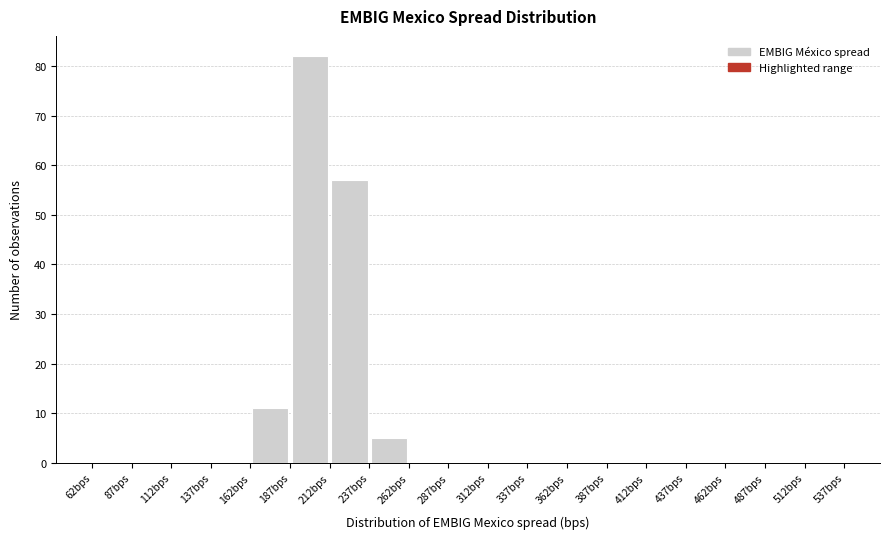

Reading left to right, transcribe this chart: for each bar, give the range it covers on the x-axis and its height. Neither the bar edges nor the heights are printed on the chart, so give them approximately, as read against the axes.

62 to 87: 0
87 to 112: 0
112 to 137: 0
137 to 162: 0
162 to 187: 11
187 to 212: 82
212 to 237: 57
237 to 262: 5
262 to 287: 0
287 to 312: 0
312 to 337: 0
337 to 362: 0
362 to 387: 0
387 to 412: 0
412 to 437: 0
437 to 462: 0
462 to 487: 0
487 to 512: 0
512 to 537: 0